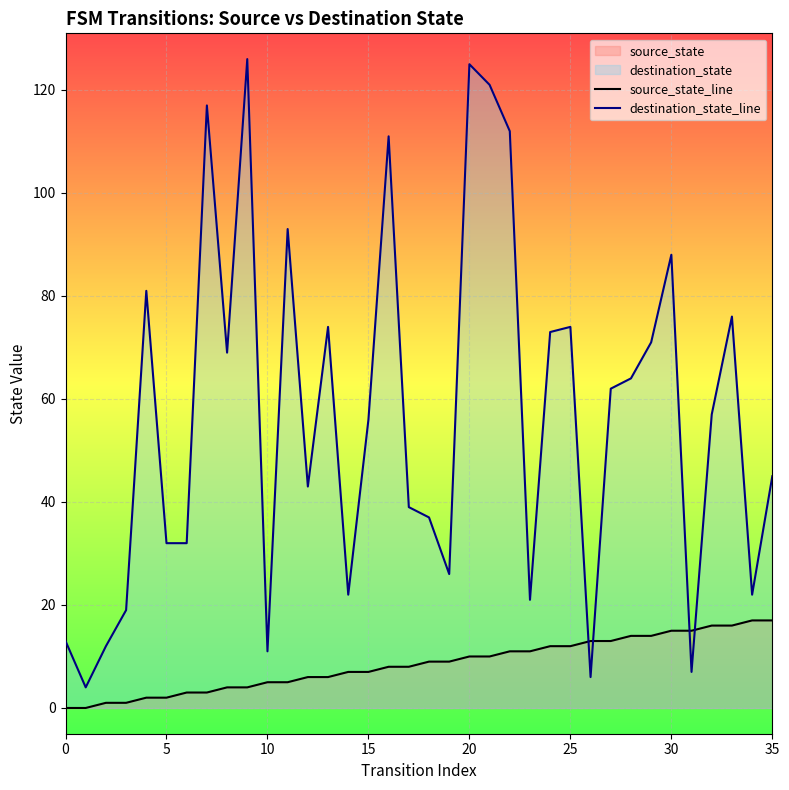

What is the maximum value for destination_state_line?

126